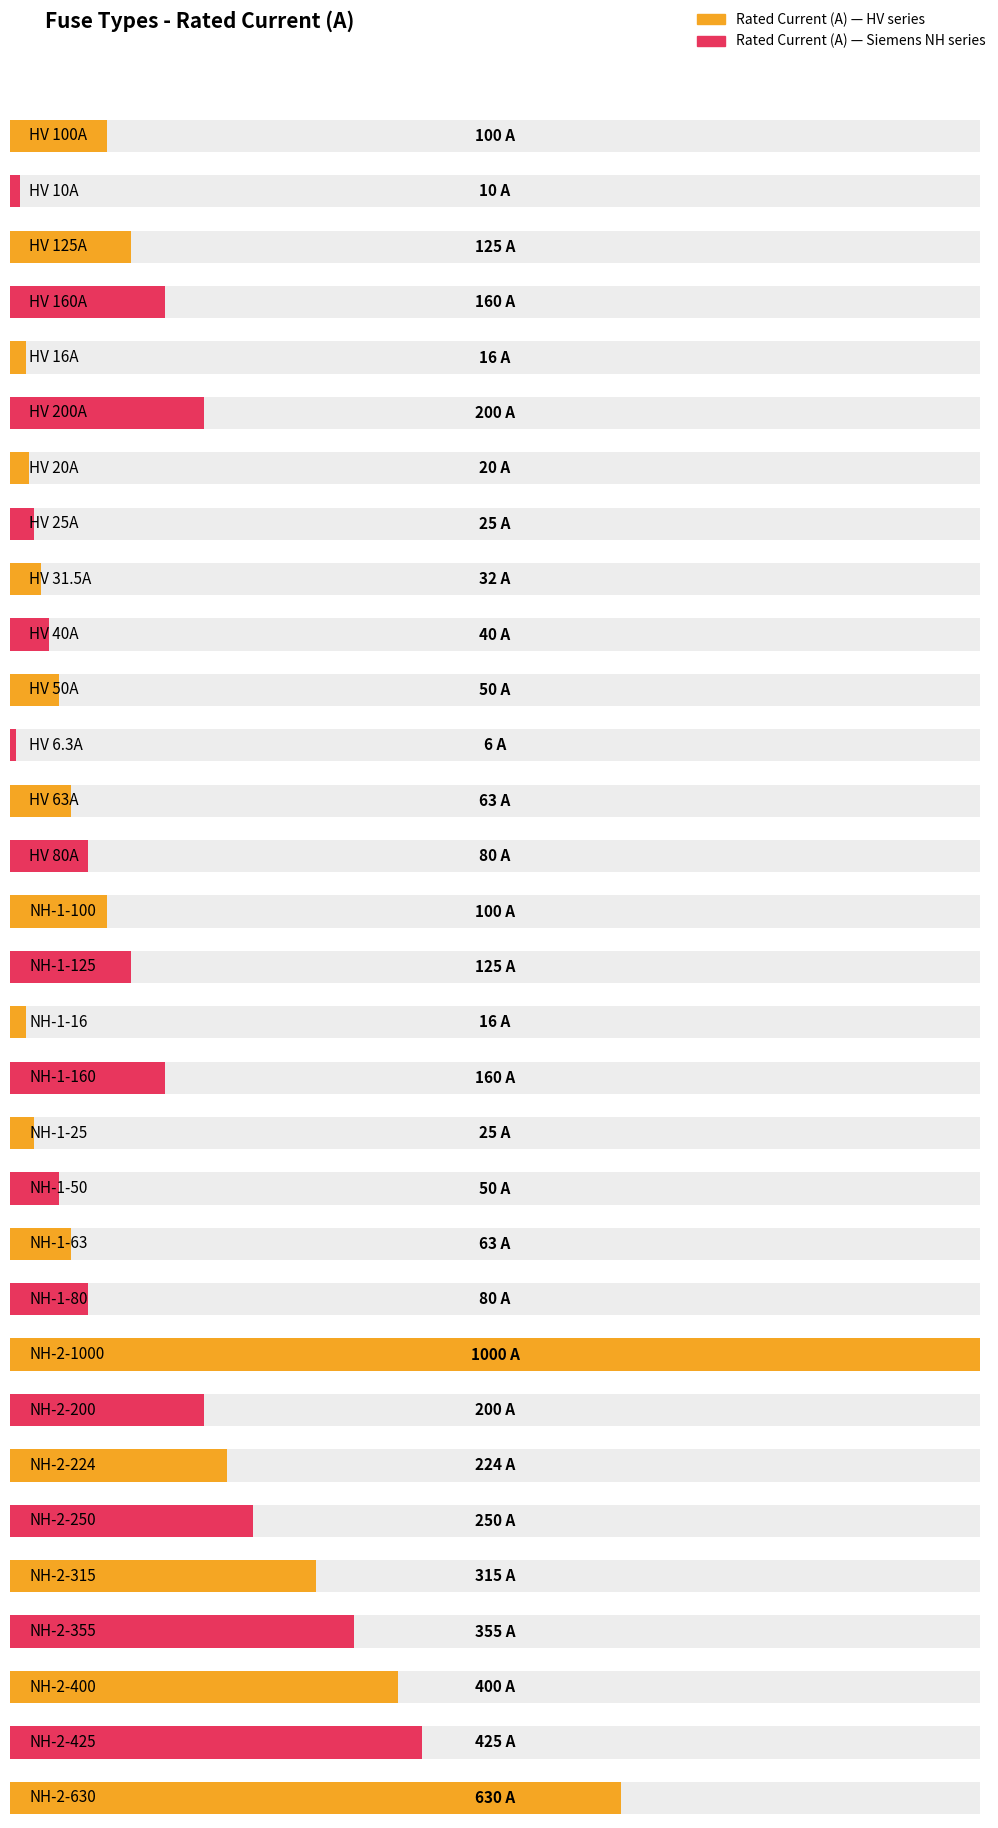

What is the smallest value displayed?

6.3